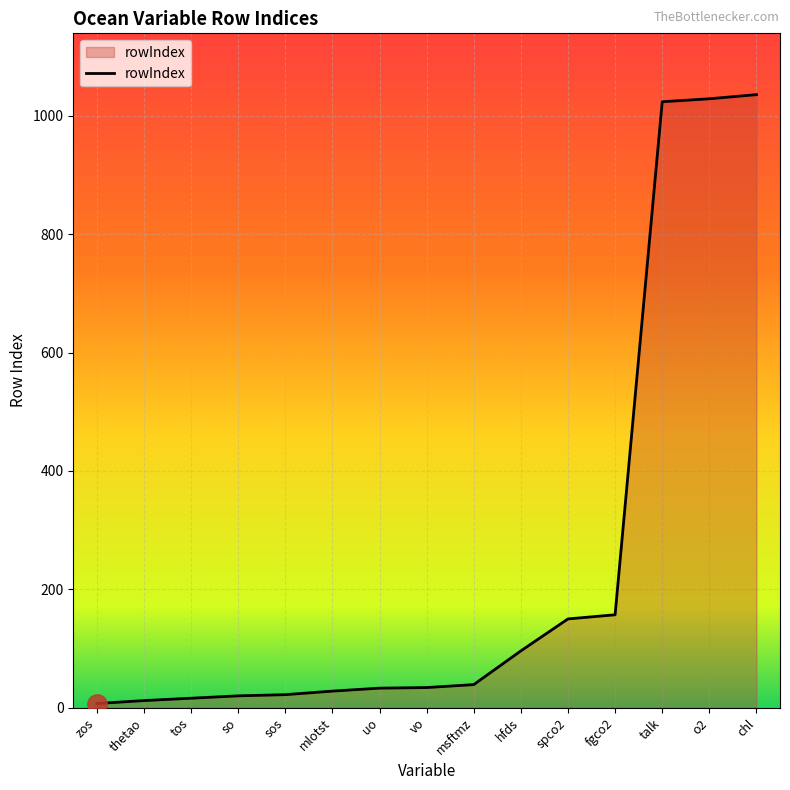

True or false: the data shows 34 at vo.

True